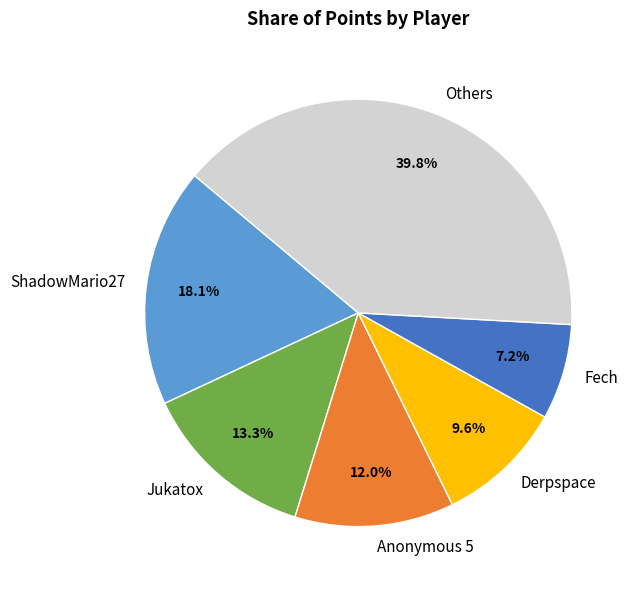

Is the sum of Fech and Others greater than half?

No